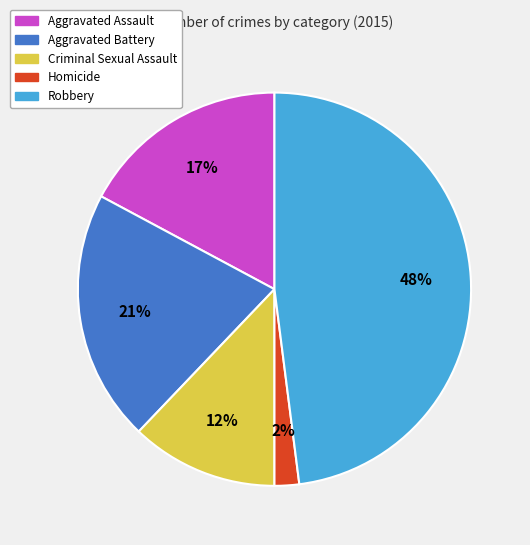

Is it true that Homicide is 8% of the pie?

False